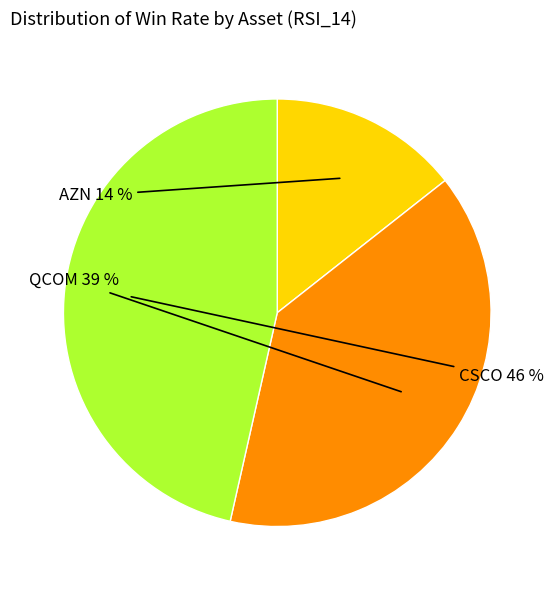

To the nearest percent, what is the average slice percentage?

33%